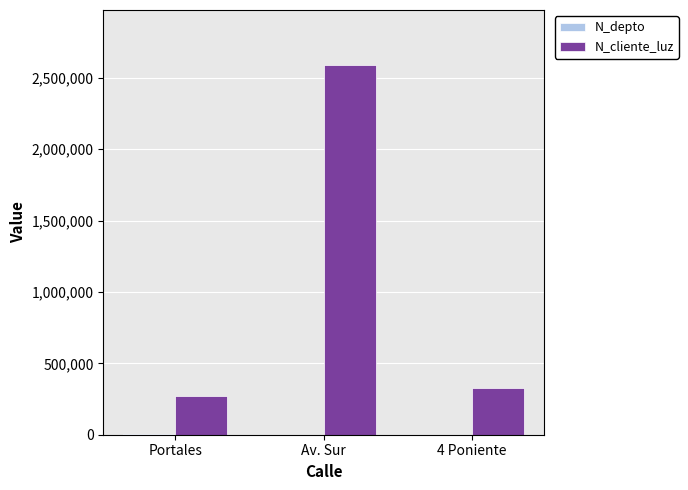

Are the bars grouped side by side (vs. stacked)?

Yes